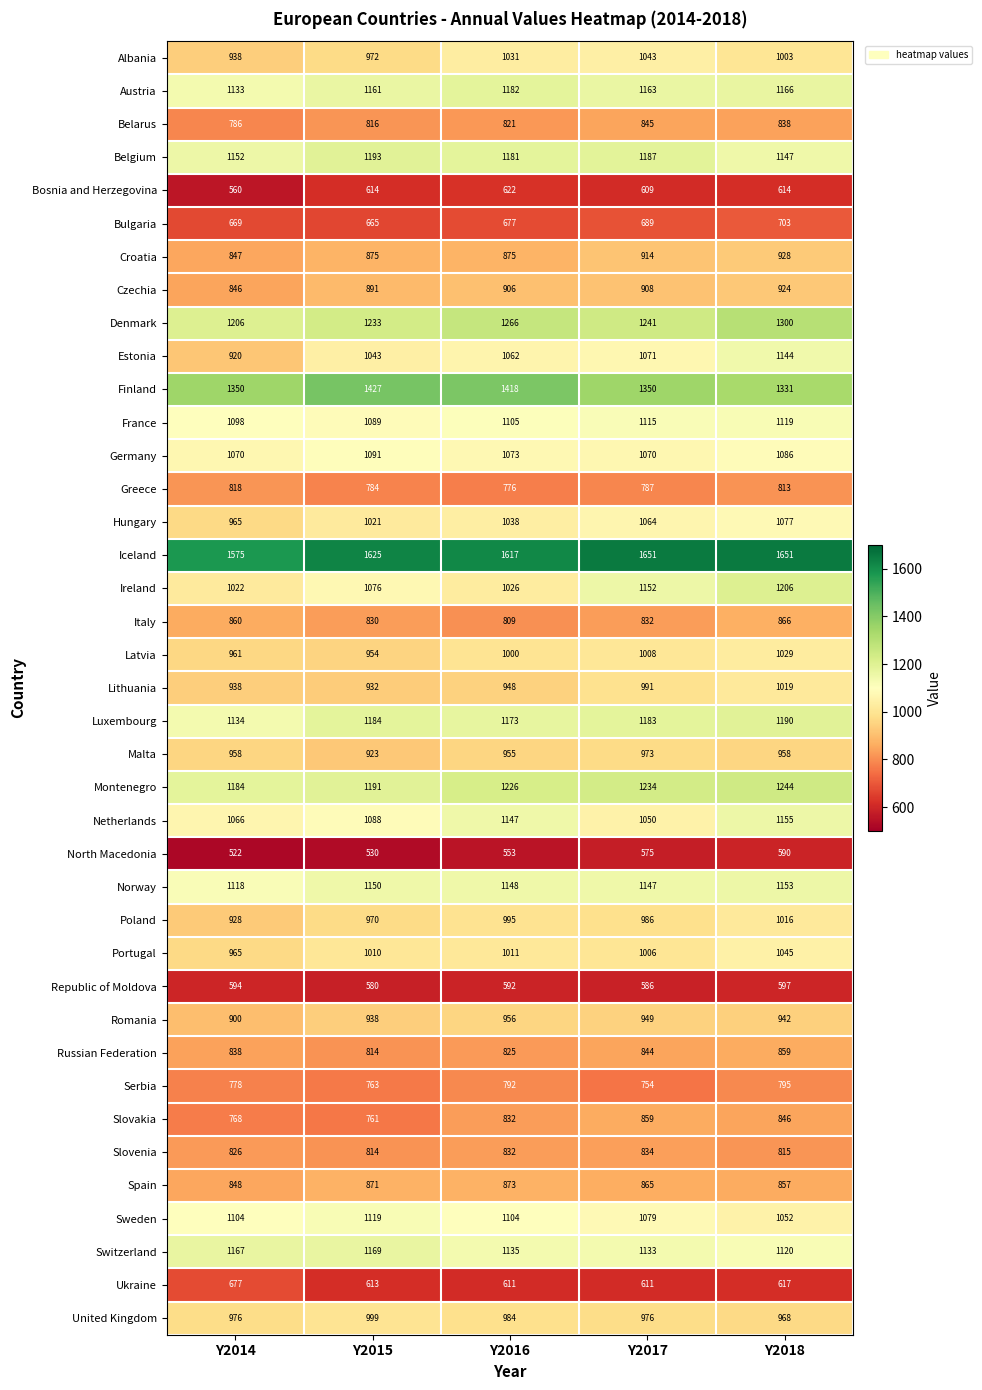

How many values in the Spain series are below 865?

2